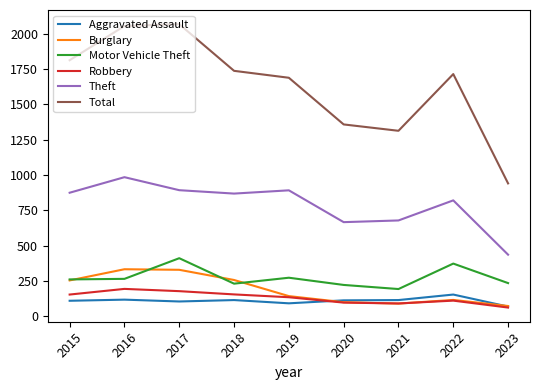

What is the spread (max minus min) of values at 2016?

1935